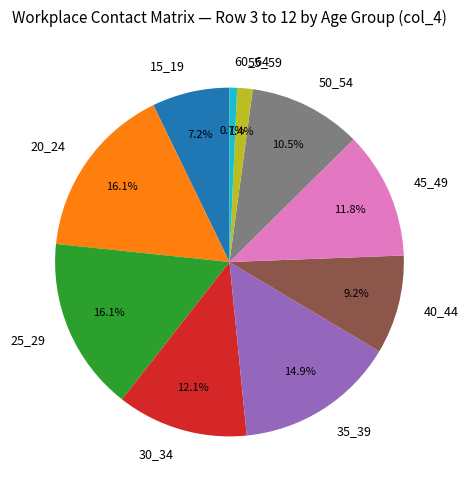

To the nearest percent, what is the difference between the 25_29 and 50_54 slice percentages?

6%